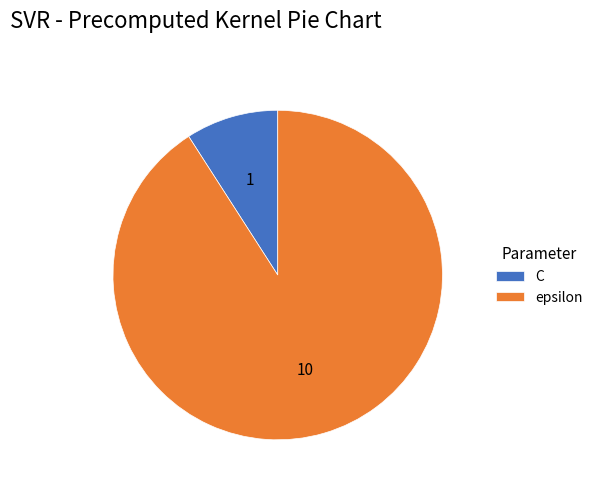

Is the sum of 10 and 1 greater than half?

Yes